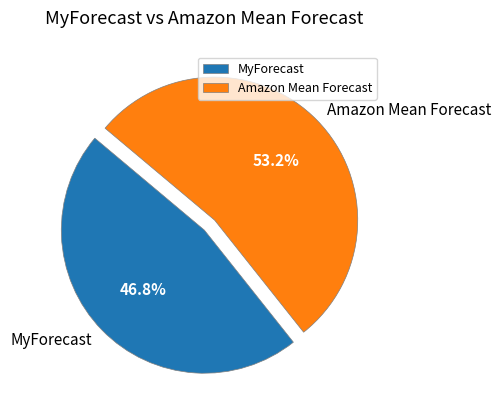

Between MyForecast and Amazon Mean Forecast, which is larger?

Amazon Mean Forecast